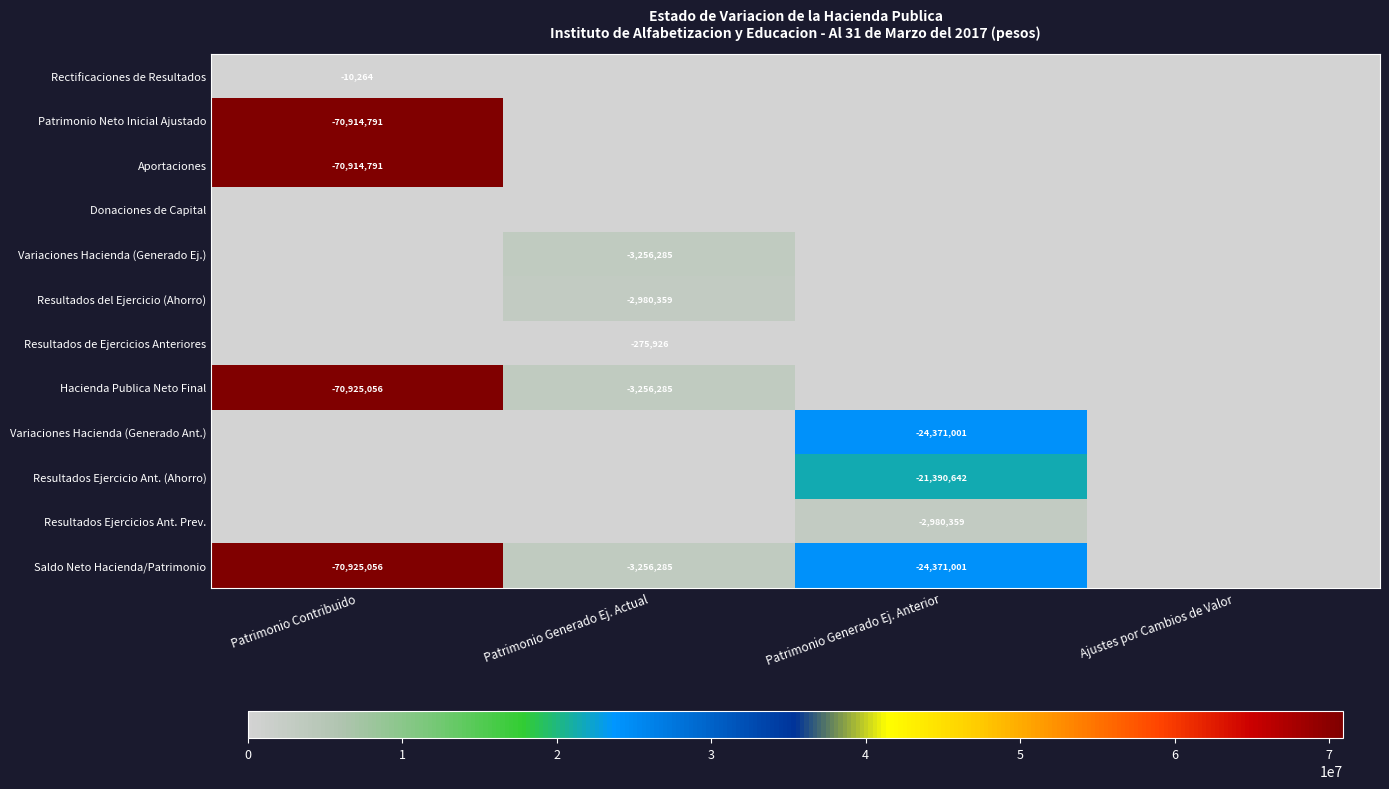

Is the value of Resultados de Ejercicios Anteriores at Patrimonio Generado Ej. Anterior greater than the value of Donaciones de Capital at Ajustes por Cambios de Valor?

No